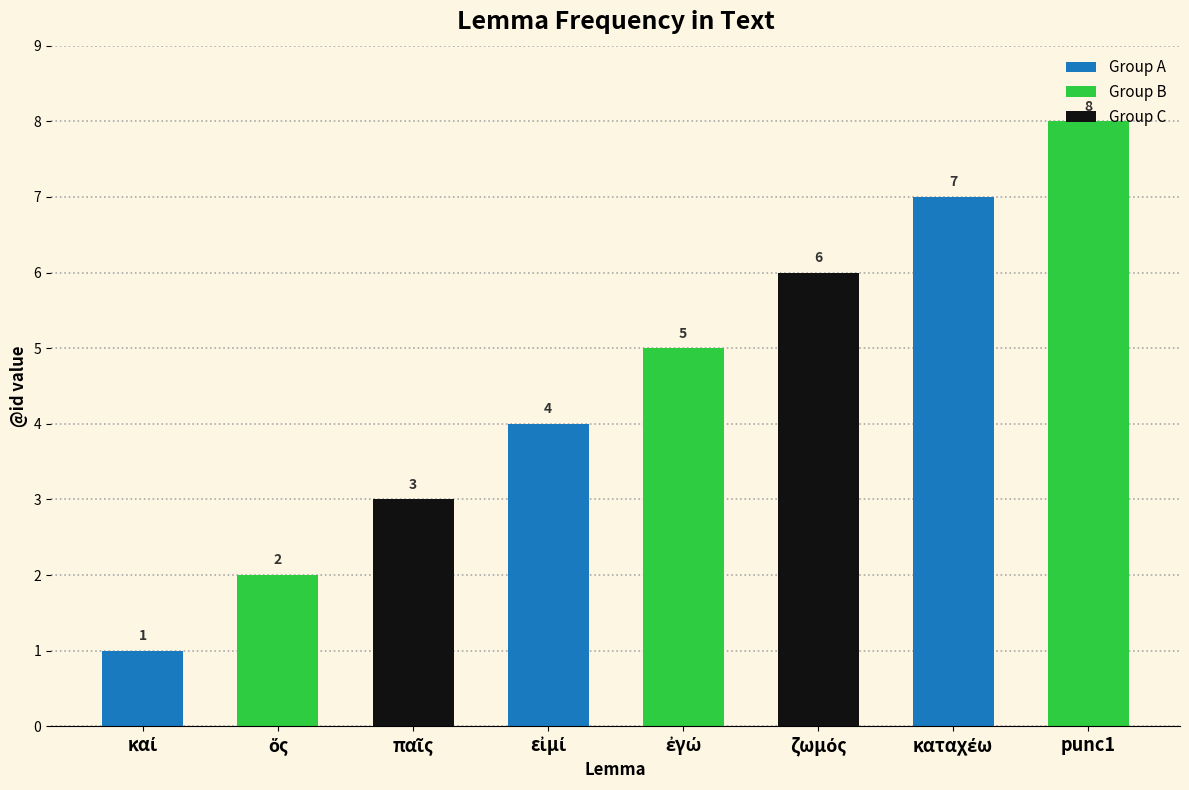

At which category does the chart reach its peak across all series?

punc1